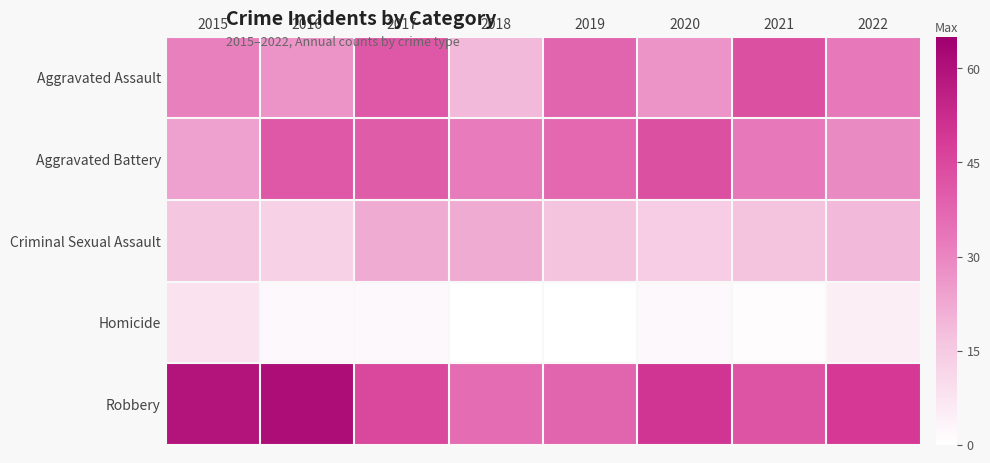

Which series has the largest range (max minus min)?

Robbery